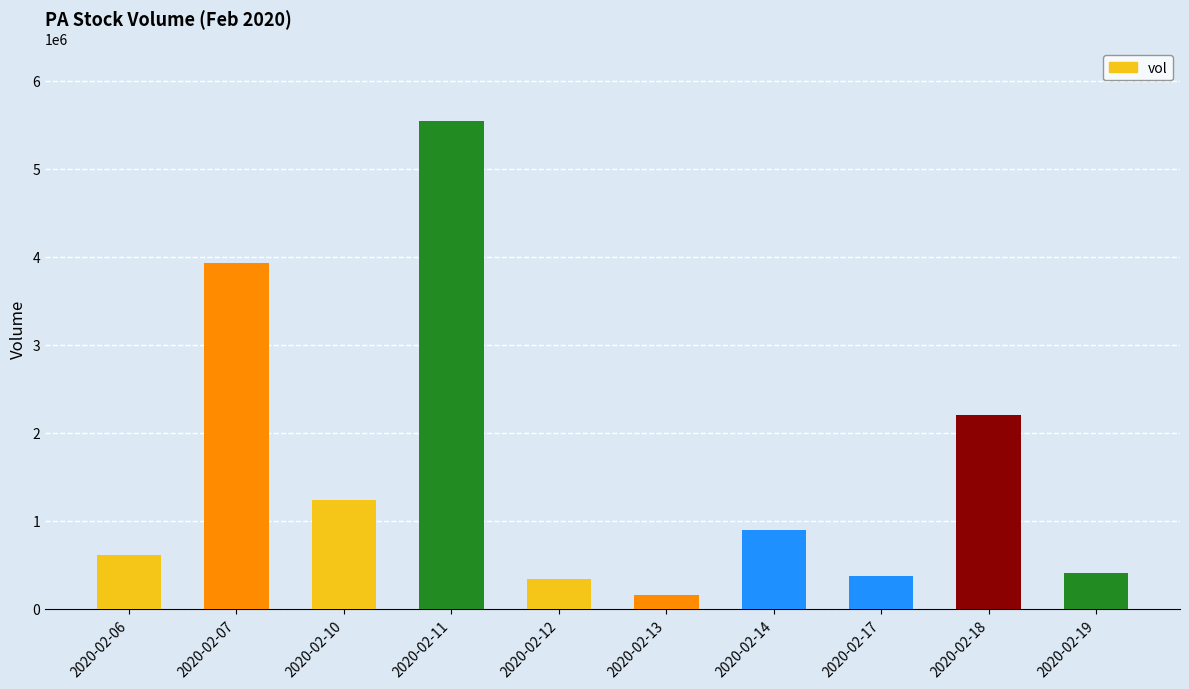

Between 2020-02-10 and 2020-02-06, which is larger?

2020-02-10